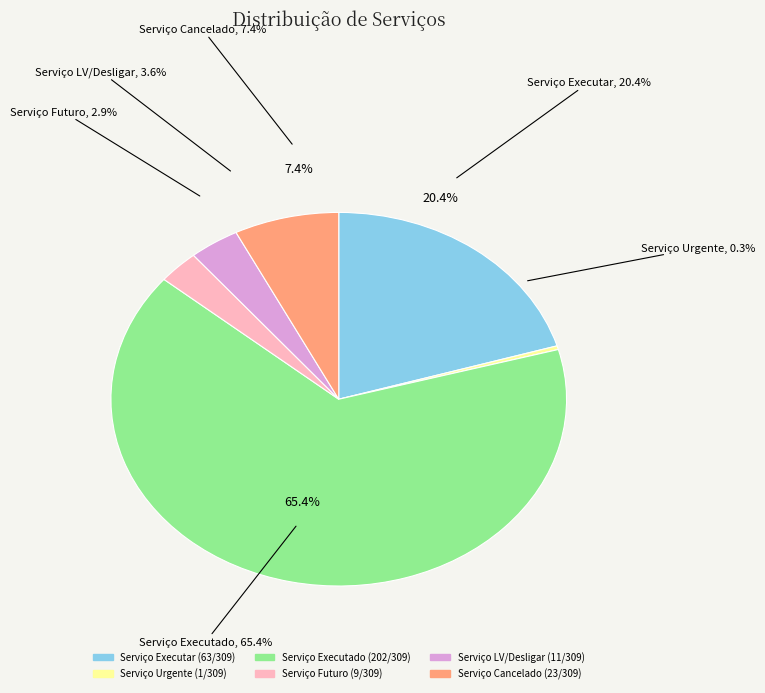

Which has a higher value, Serviço Cancelado or Serviço Urgente?

Serviço Cancelado